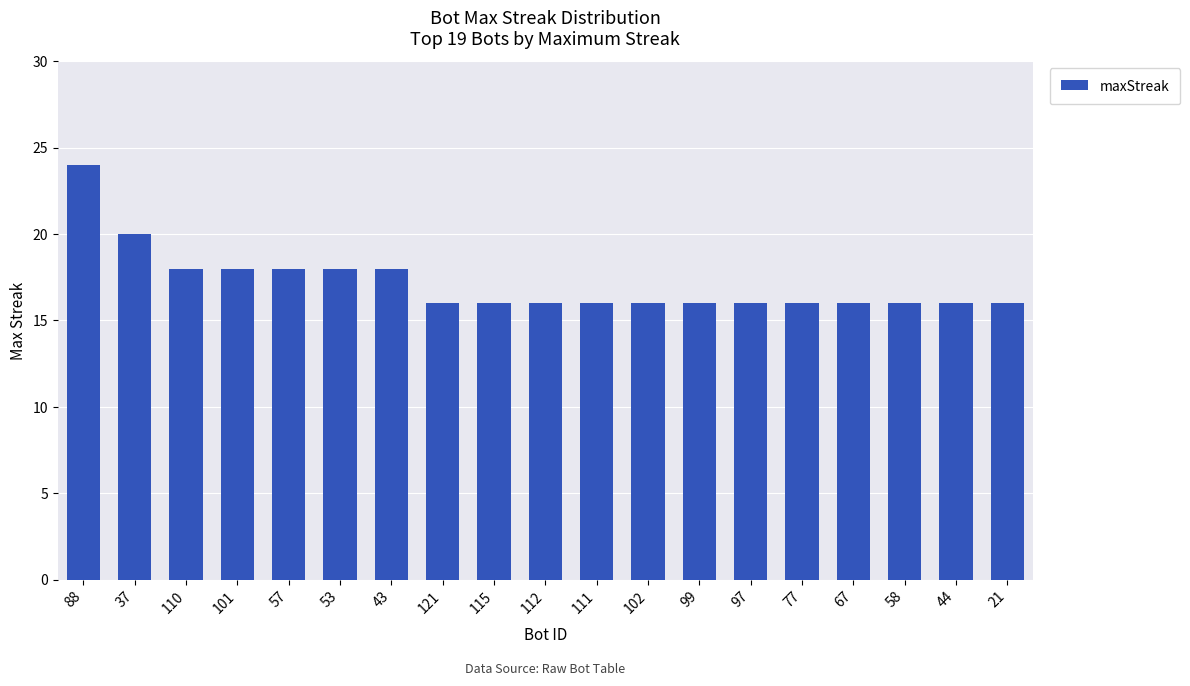

Which label corresponds to the largest value in the chart?

88